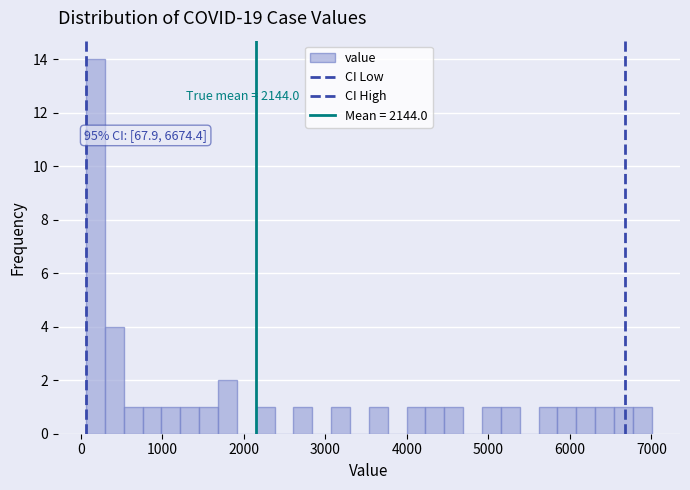

Around what value on the x-axis is the tallest bar? Give the approximate position of its centre, as read against the axis.

200